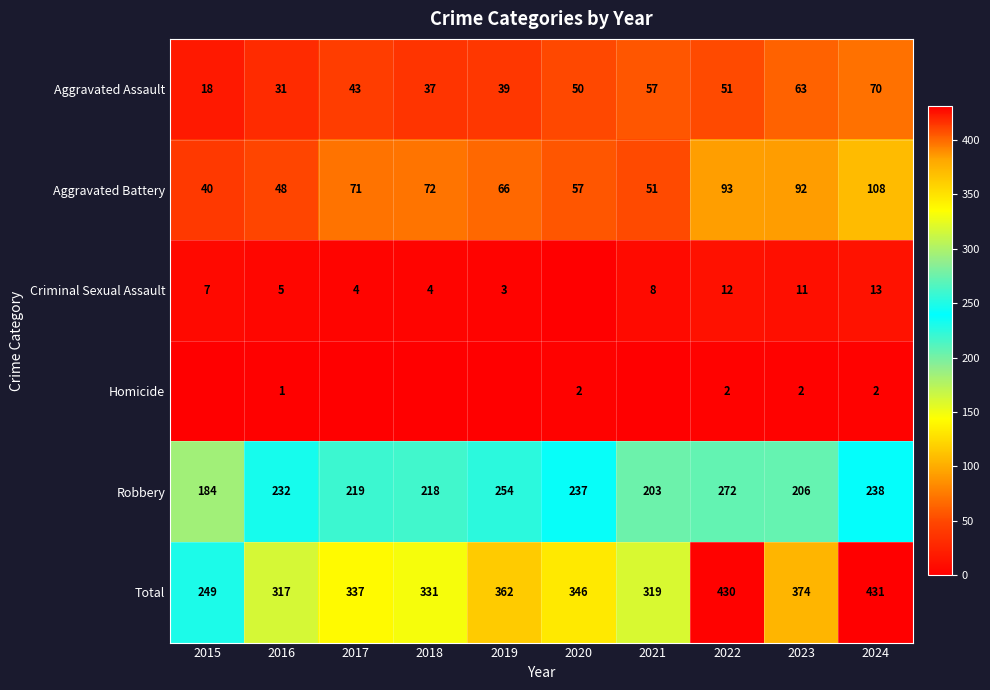

What is the difference between the highest and lowest values at 2016?

316